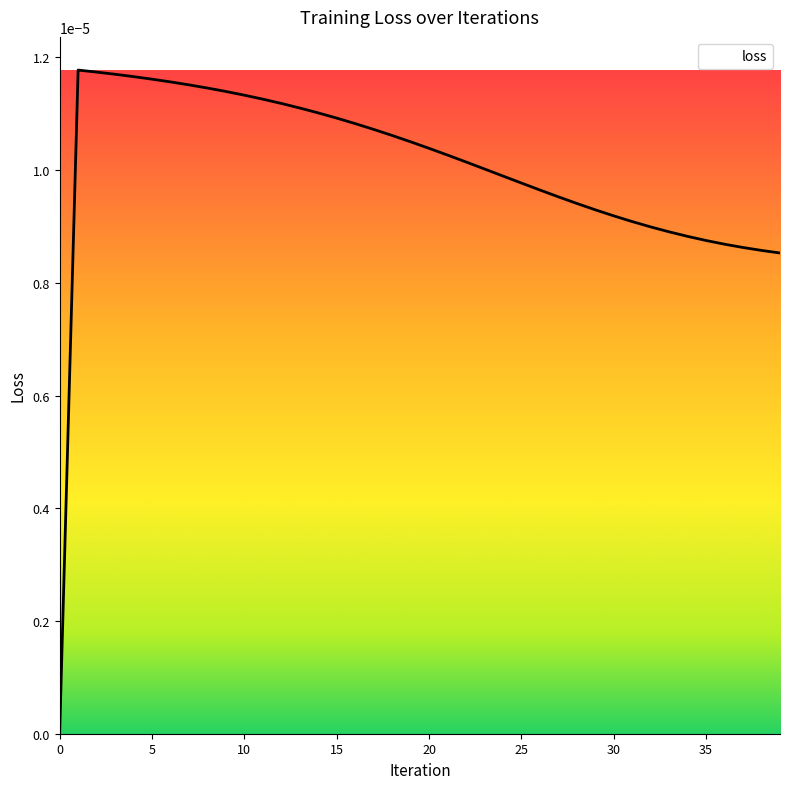

Count the values in the range 0 to 1.

40